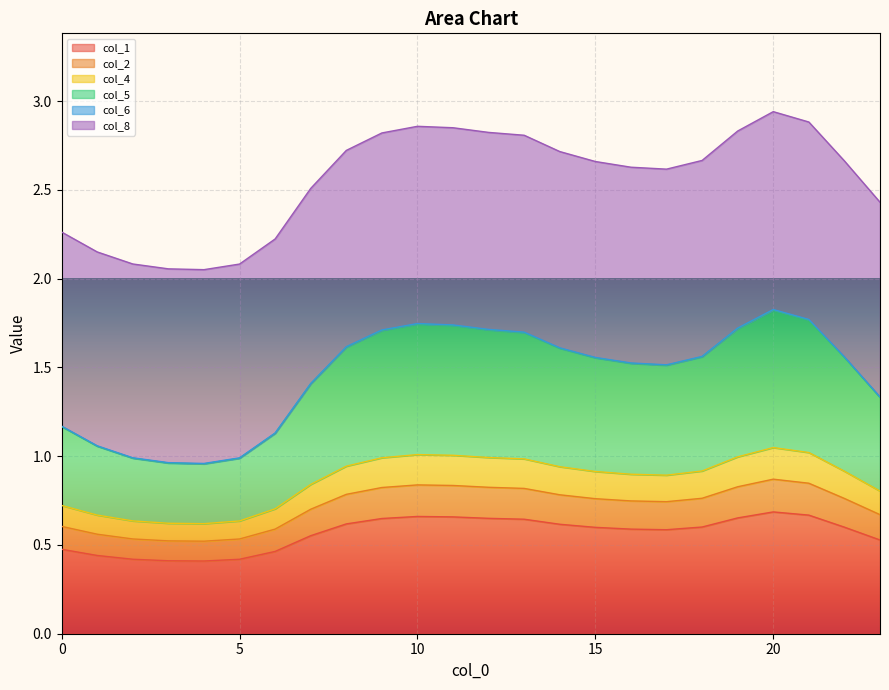

What is the average value of the col_6 series?

1.5